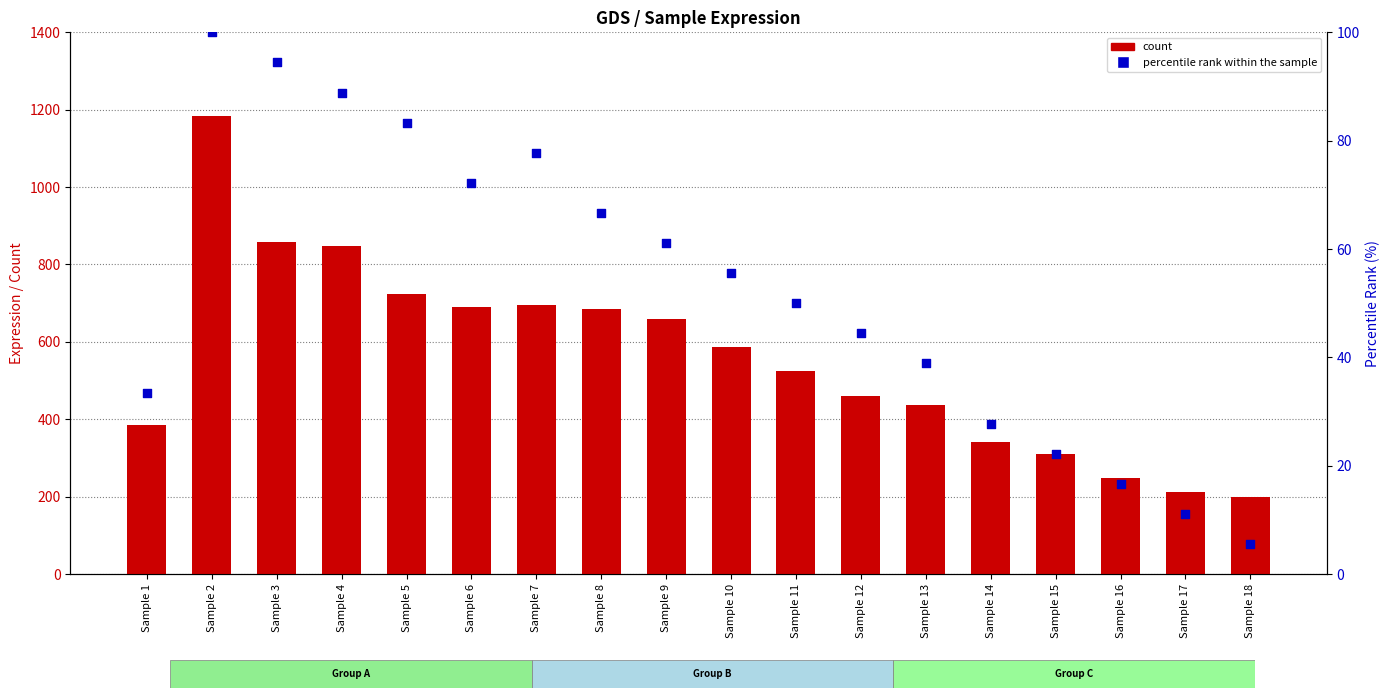

Which series has the largest Y range (max minus min)?

count